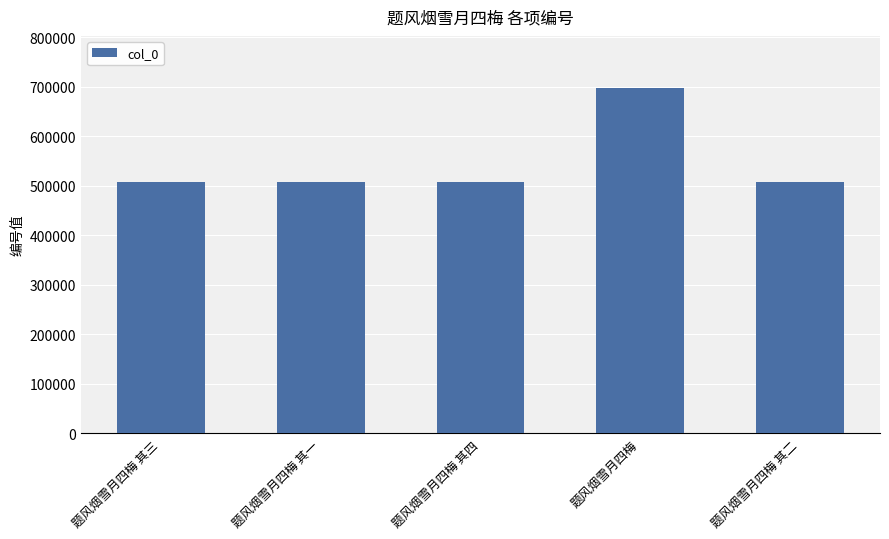

The chart shows a value of 325333 at 题风烟雪月四梅 其一. True or false?

False